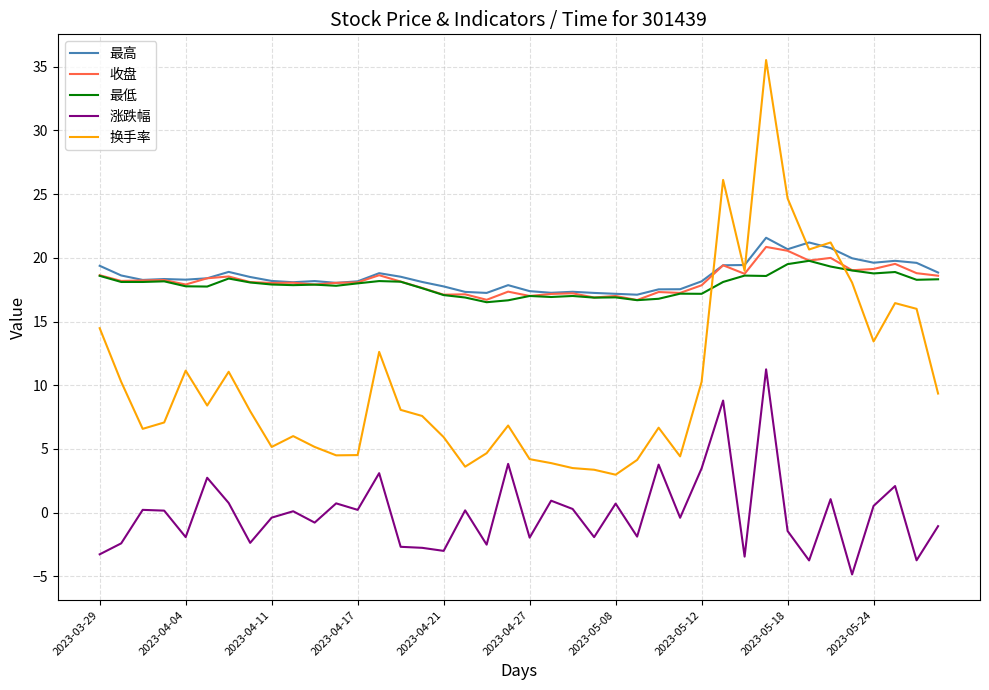

True or false: 收盘 and 涨跌幅 cross at least once.

False